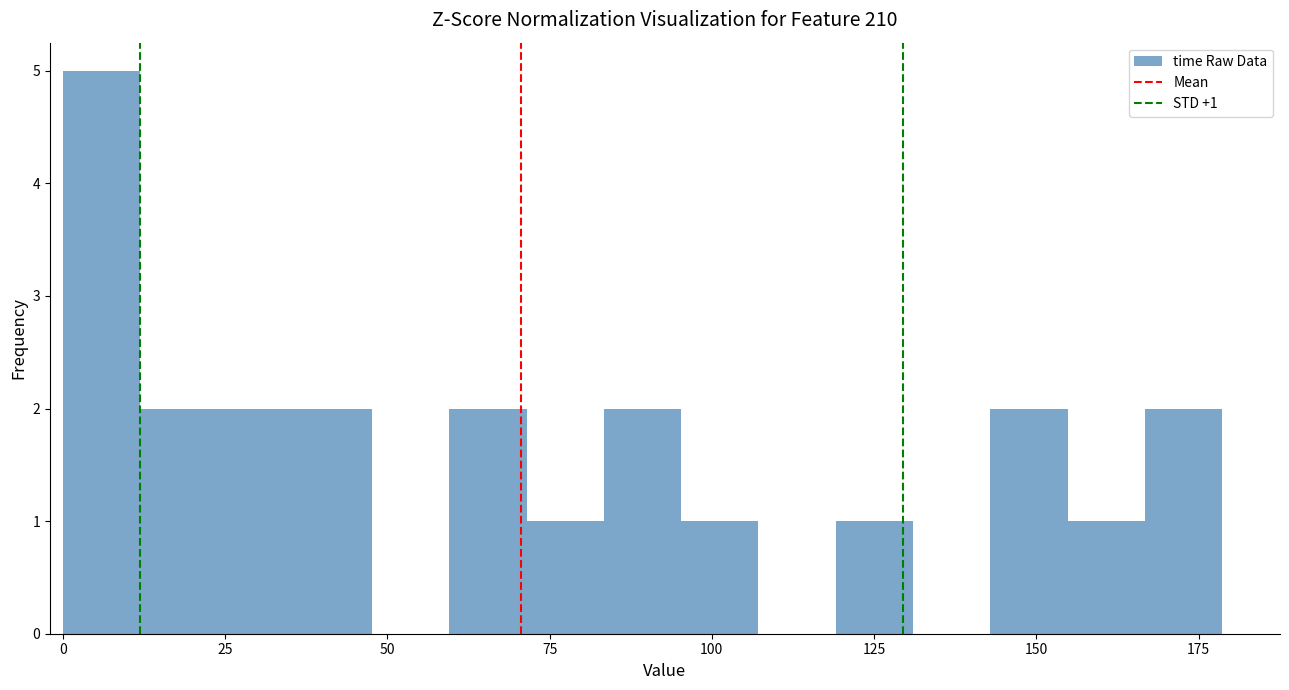

Read against the x-axis, roughly where is the centre of the tallest bar?

5